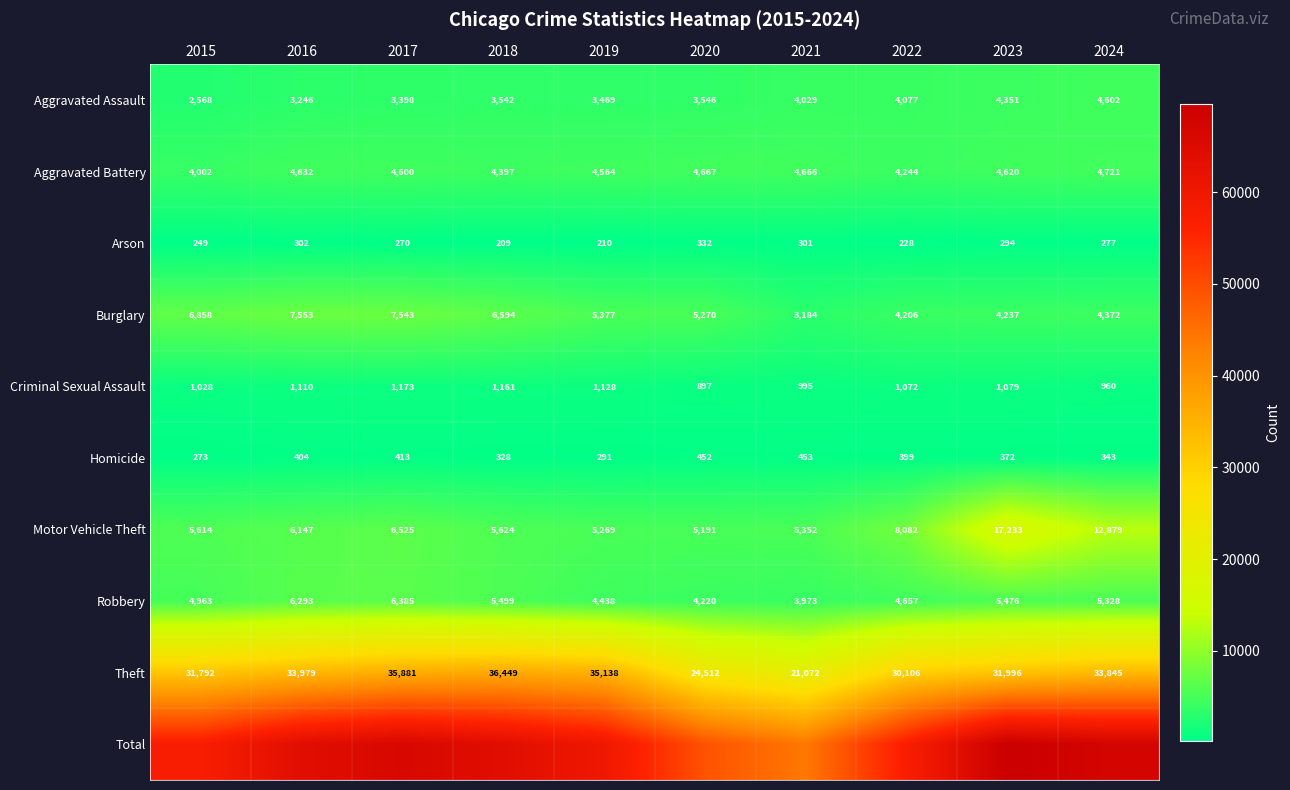

How many data points does each series have?

10